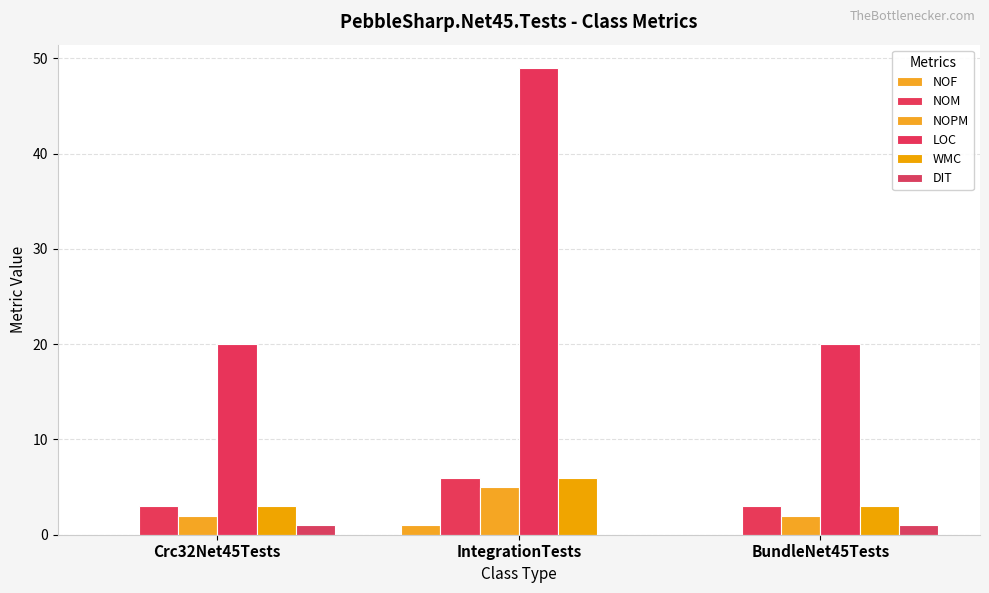

Count the number of categories in the chart.

3